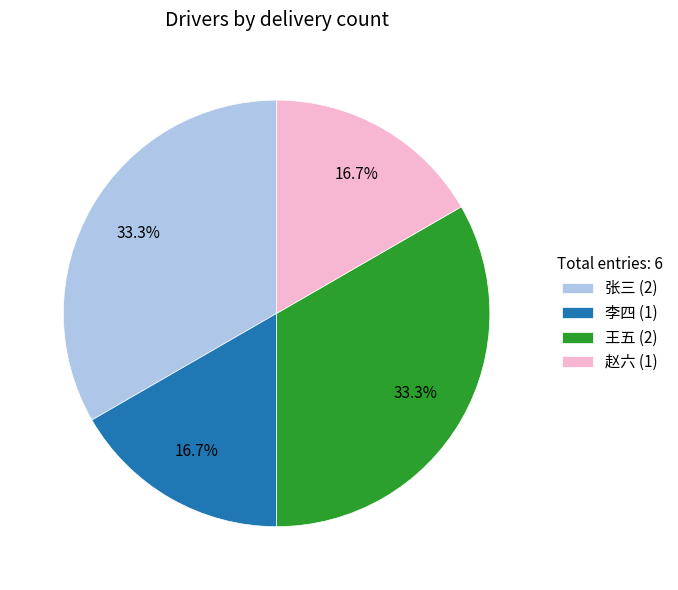

What is the total percentage of 李四 (1) and 王五 (2)?

50.0%